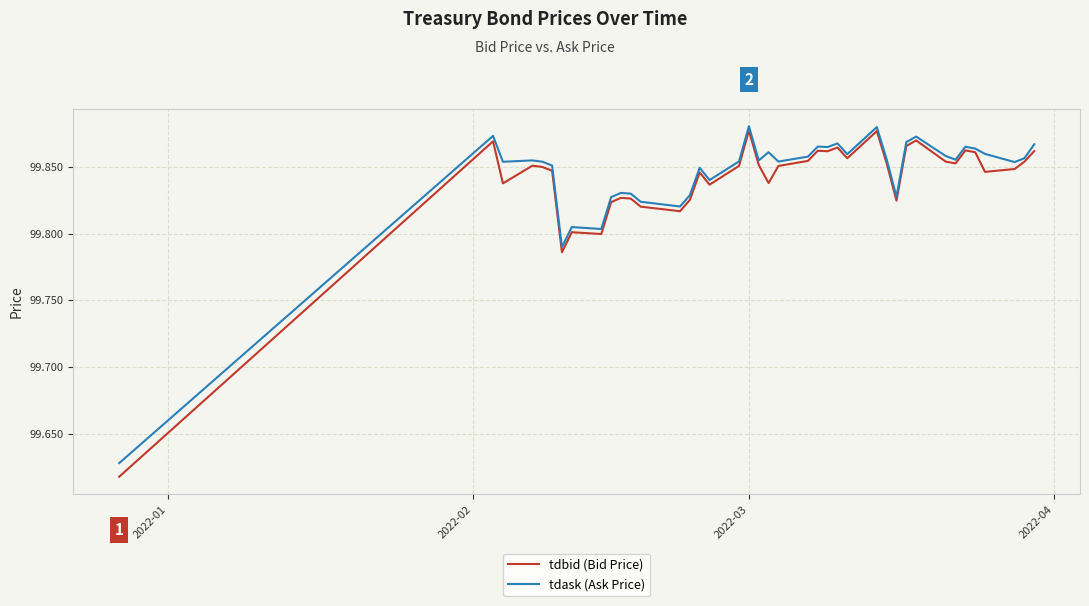

Which series has the largest range (max minus min)?

tdbid (Bid Price)